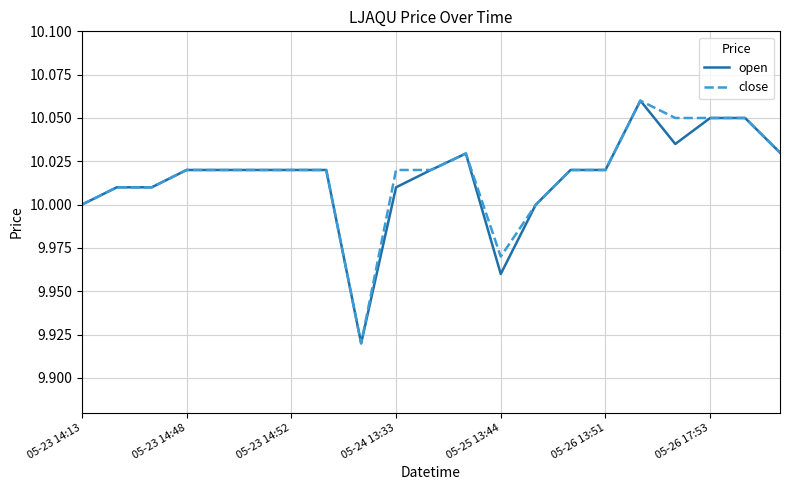

True or false: open and close intersect in this chart.

False